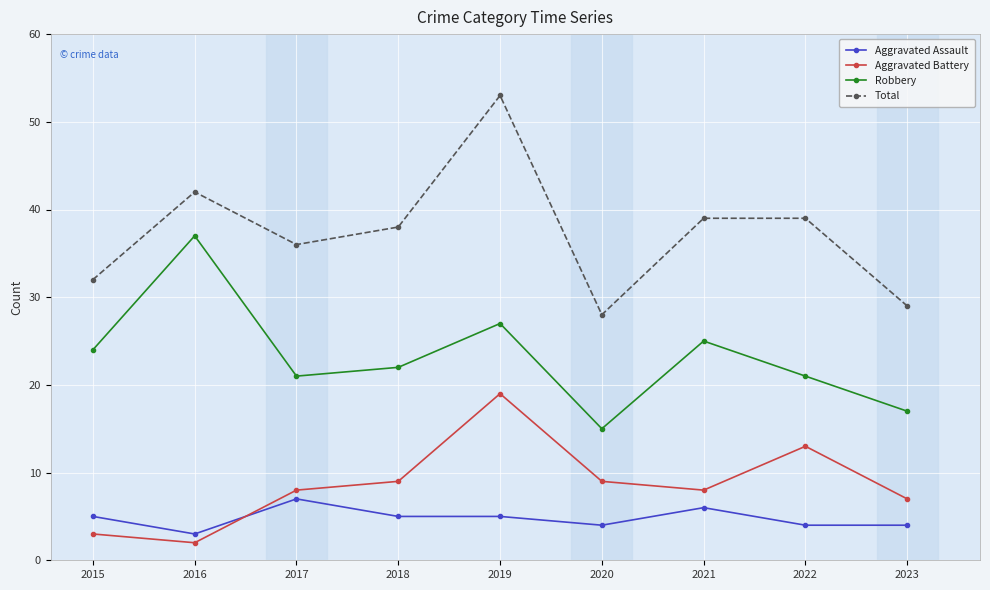

Which series has the largest range (max minus min)?

Total